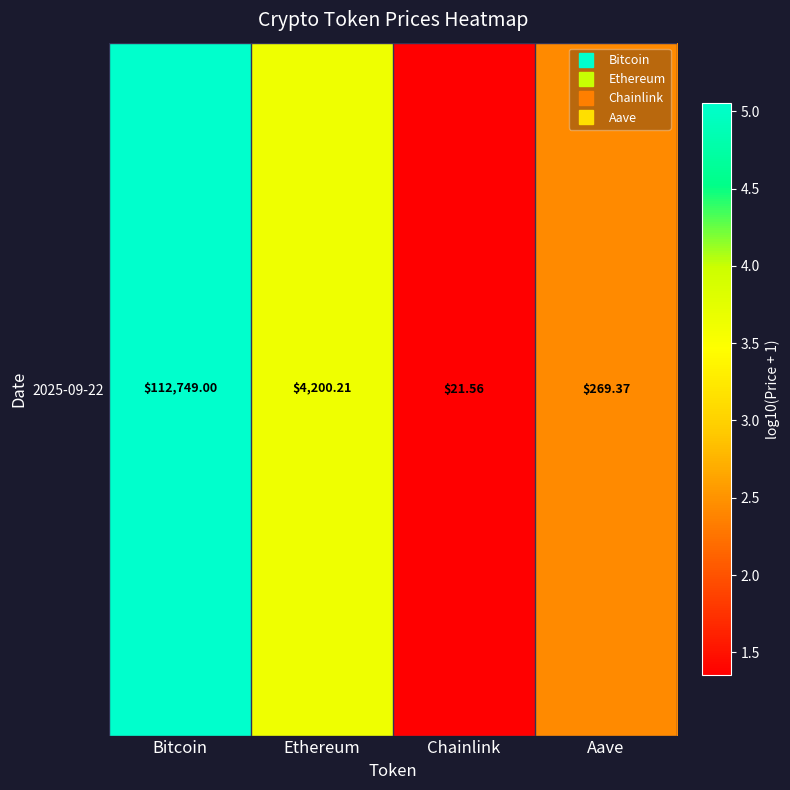

What is the difference between the maximum and minimum values?

3.7